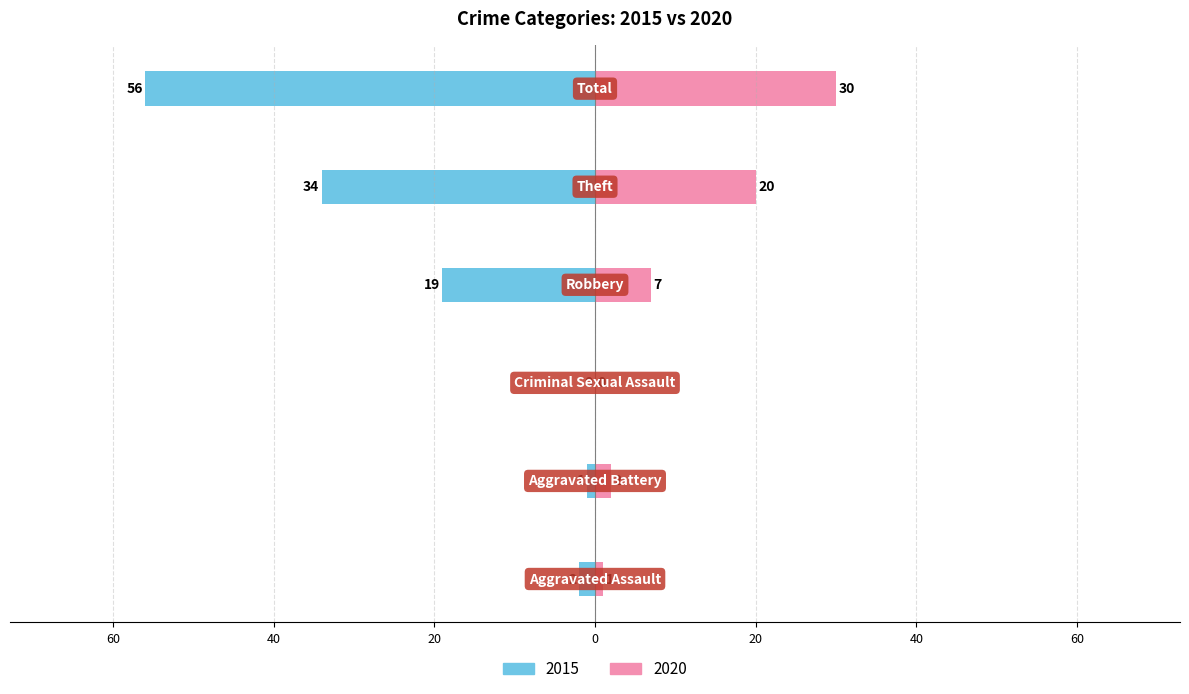

What is the sum of all 2020 values?

60